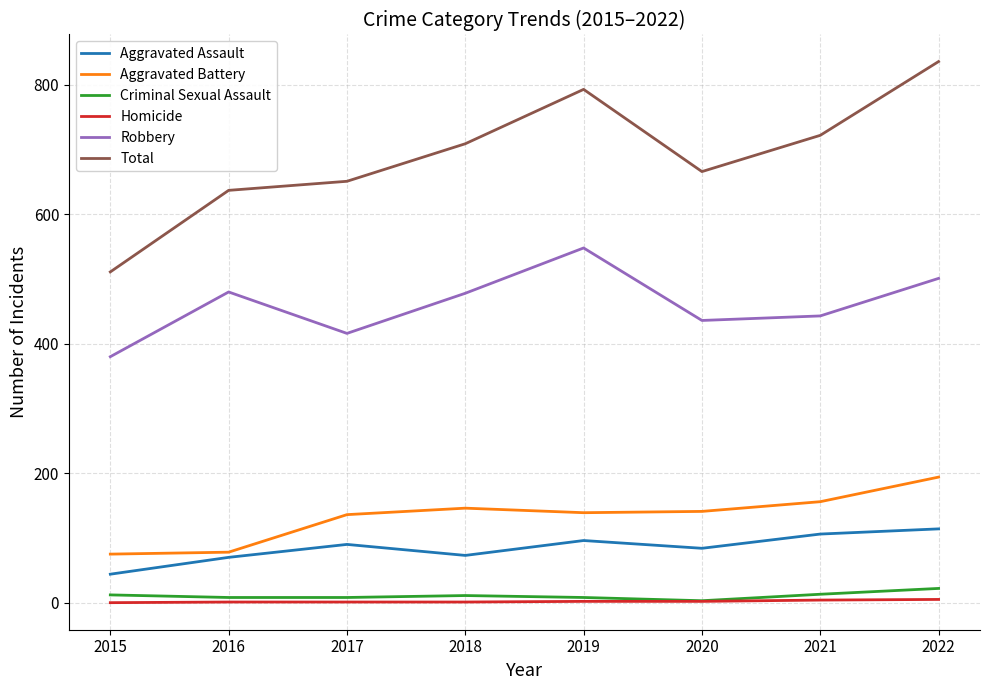

What is the spread (max minus min) of values at 2018?

708